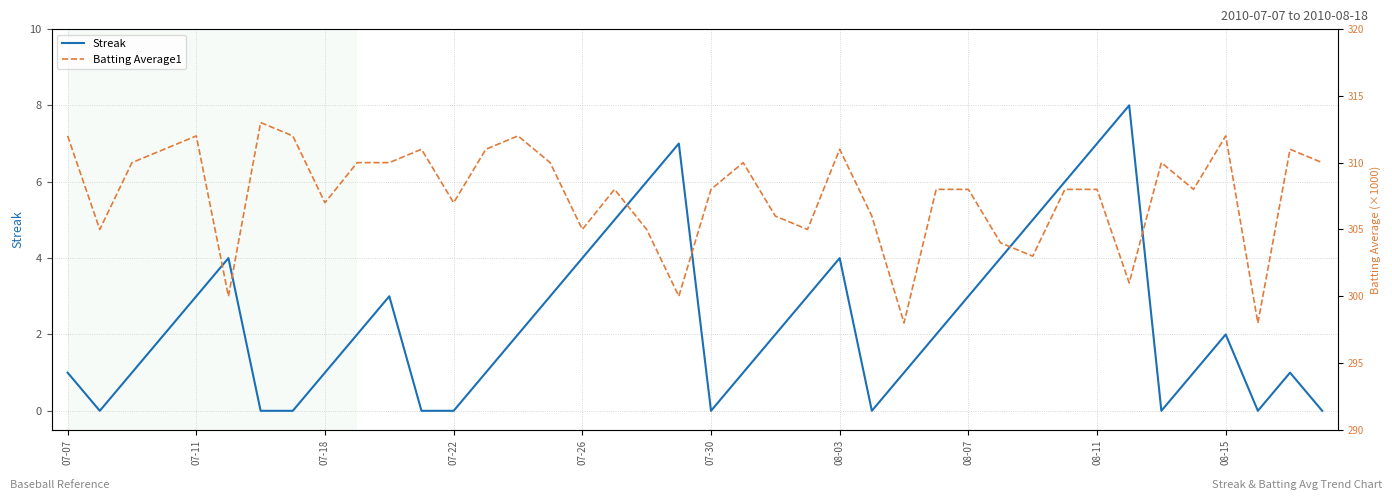

What is the sum of all Batting Average1 values?

12304